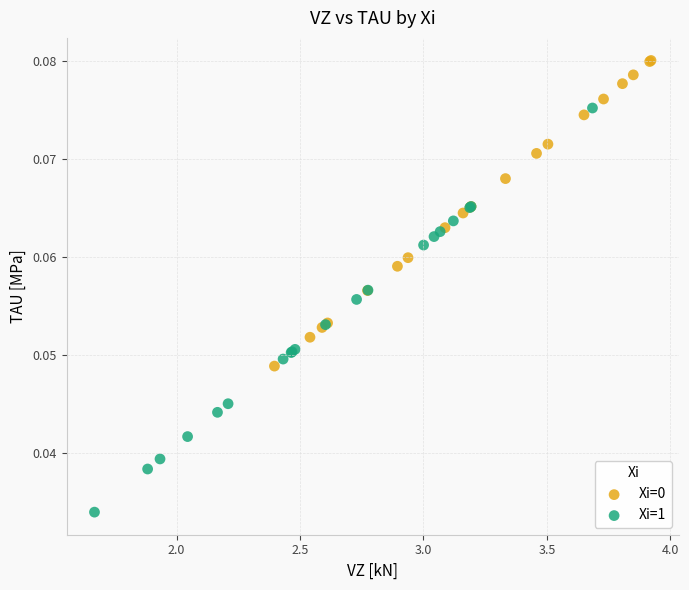

Which series has the widest spread of Y values?

Xi=1